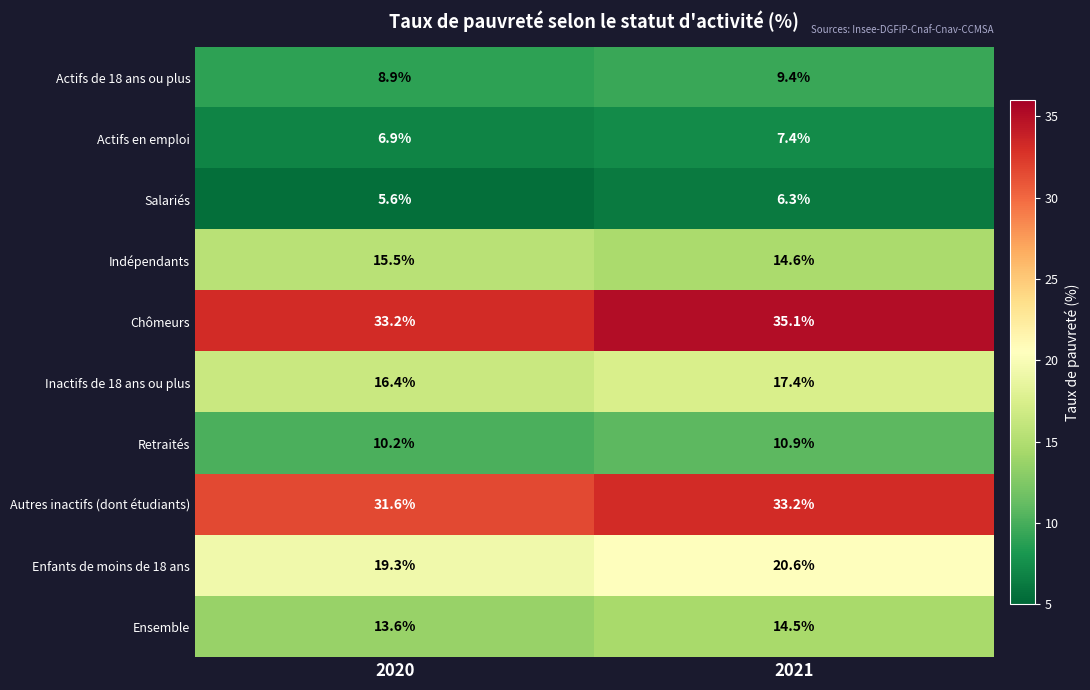

List the series in order of their peak value, lowest first.

Salariés, Actifs en emploi, Actifs de 18 ans ou plus, Retraités, Ensemble, Indépendants, Inactifs de 18 ans ou plus, Enfants de moins de 18 ans, Autres inactifs (dont étudiants), Chômeurs